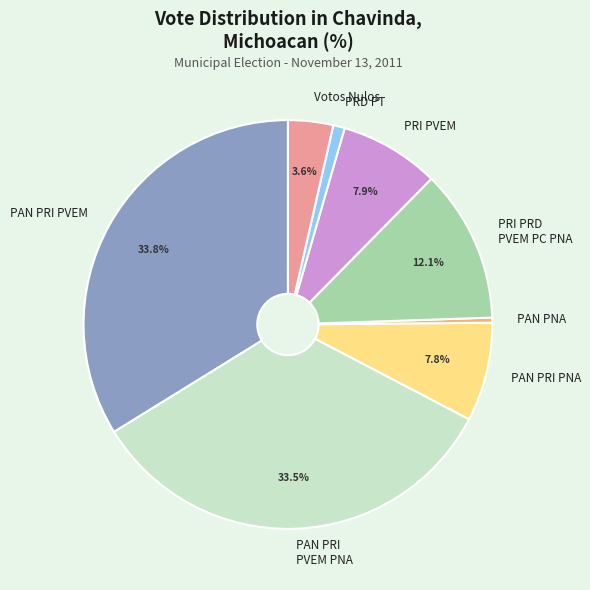

Which category has the smallest portion of the pie?

PAN PNA